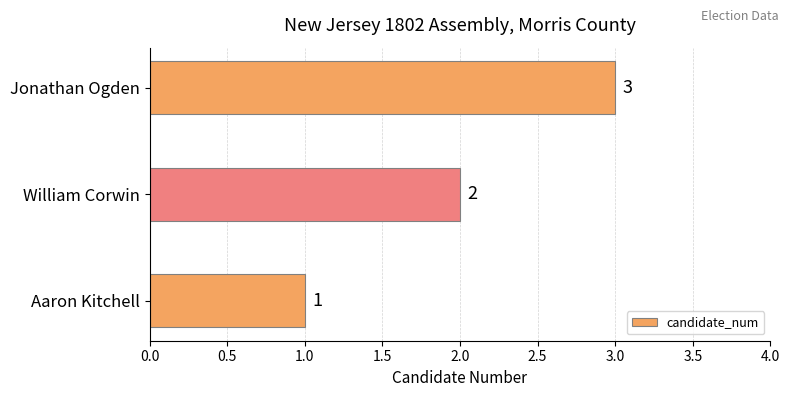

The value at Jonathan Ogden is 3. True or false?

True